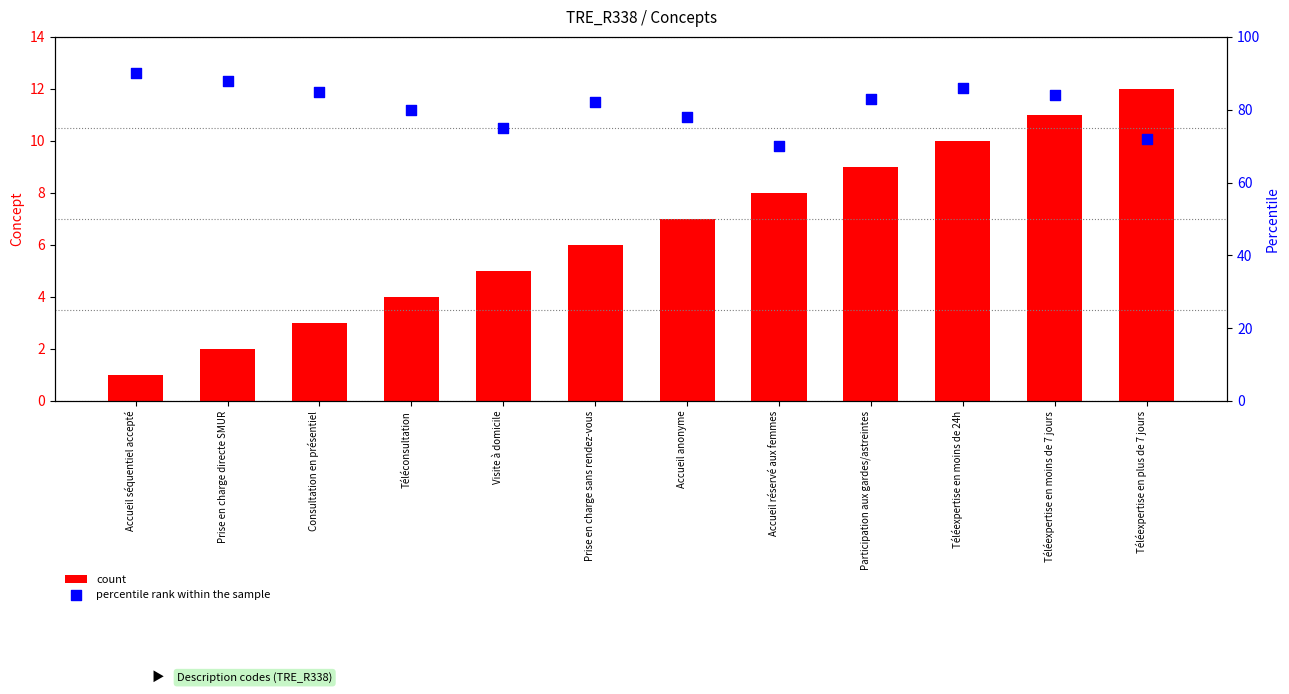

Which series has the largest Y range (max minus min)?

percentile rank within the sample